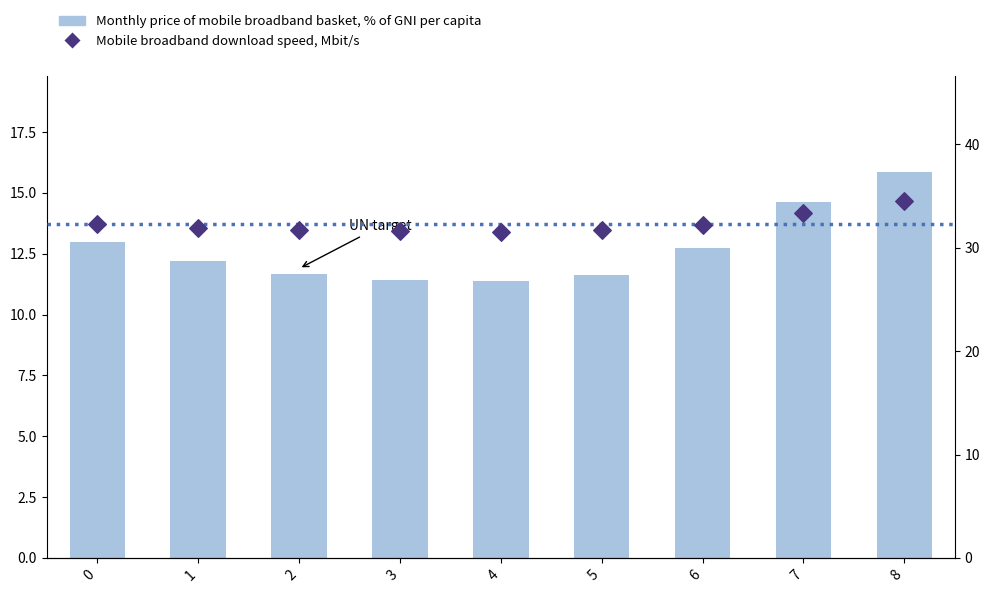

Which series reaches the minimum Y coordinate?

Monthly price of mobile broadband basket, % of GNI per capita